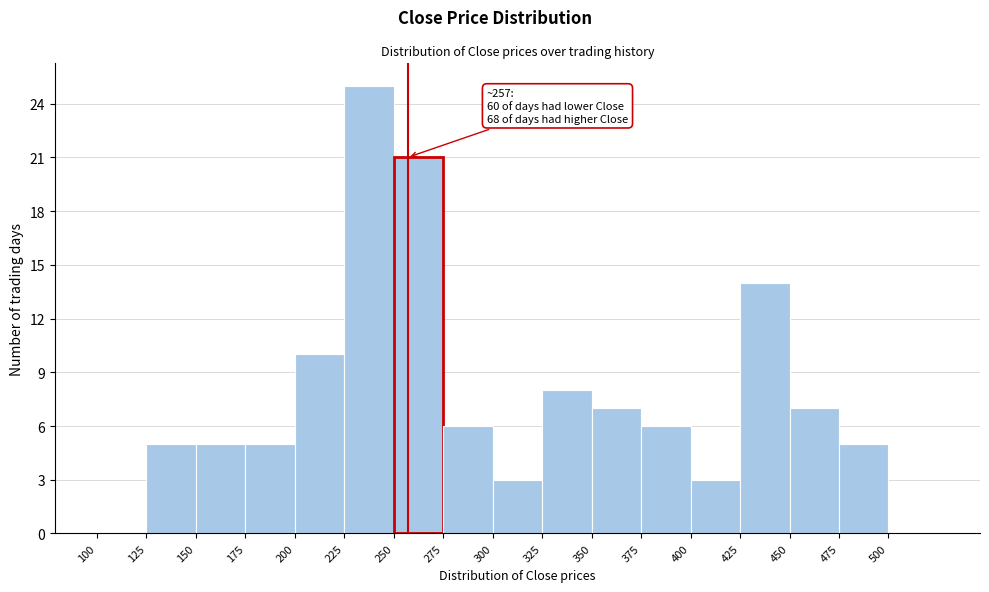

Which range on the x-axis has the tallest bar?

225 to 250